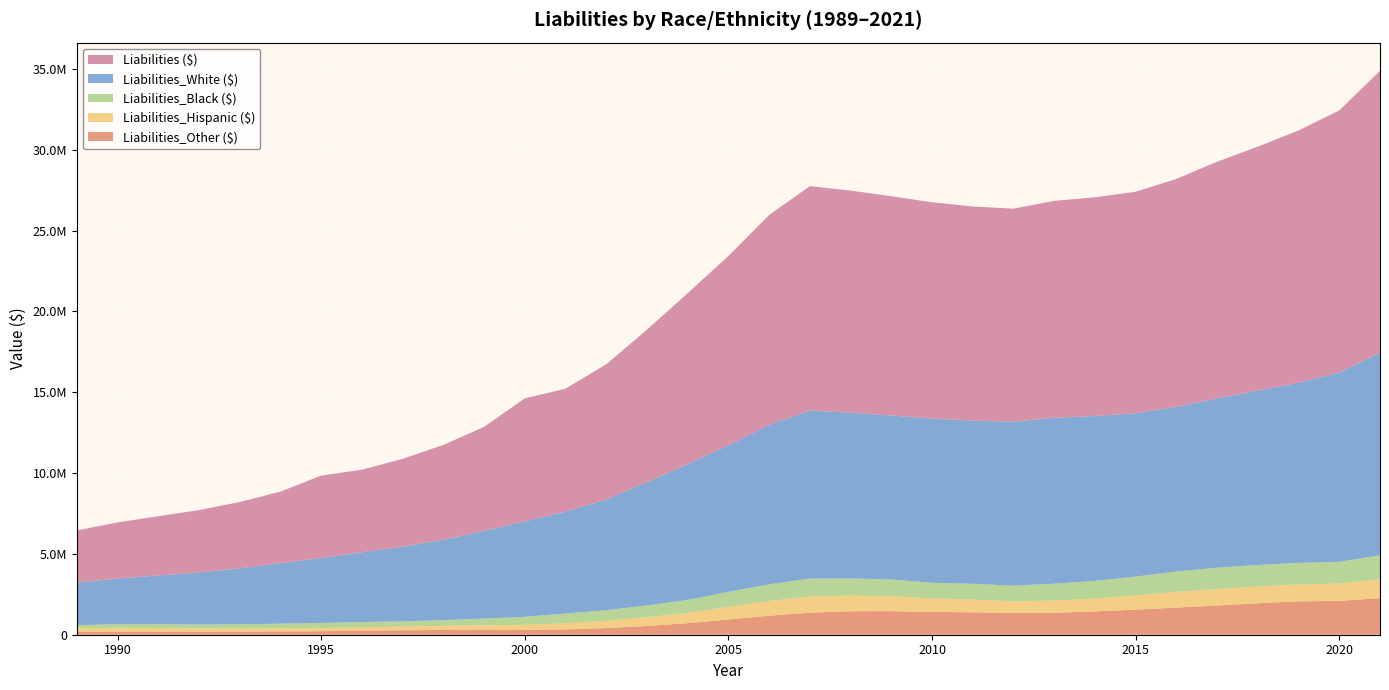

Reading right to left, list all the values displayed in this chart.

Liabilities_Other ($): 2021=2260295	2020=2095362	2019=2064749	2018=1943702	2017=1806680	2016=1680264	2015=1548703	2014=1443146	2013=1358791	2012=1350836	2011=1385623	2010=1411585	2009=1455488	2008=1453746	2007=1368354	2006=1175093	2005=940421	2004=715958	2003=541022	2002=410419	2001=327071	2000=299390	1999=295601	1998=297115	1997=274698	1996=248876	1995=217331	1994=207509	1993=198222	1992=194888	1991=199925	1990=201409	1989=187433
Liabilities_Hispanic ($): 2021=1174942	2020=1066137	2019=1046570	2018=1034533	2017=1019675	2016=972791	2015=879760	2014=795872	2013=750816	2012=718108	2011=789794	2010=834351	2009=928108	2008=964022	2007=995280	2006=909250	2005=787539	2004=636980	2003=542073	2002=446222	2001=378301	2000=313169	1999=285757	1998=253208	1997=226894	1996=209010	1995=193986	1994=184065	1993=186104	1992=191989	1991=216817	1990=228300	1989=211289
Liabilities_Black ($): 2021=1477078	2020=1347747	2019=1333227	2018=1333505	2017=1318316	2016=1261369	2015=1165639	2014=1092351	2013=1048957	2012=965519	2011=975289	2010=964838	2009=1030792	2008=1063840	2007=1109958	2006=1033565	2005=926392	2004=796668	2003=730391	2002=658678	2001=605140	2000=495360	1999=417858	1998=351650	1997=326223	1996=326549	1995=316597	1994=290916	1993=264935	1992=242846	1991=235940	1990=219849	1989=192856
Liabilities_White ($): 2021=12527396	2020=11706807	2019=11150279	2018=10784598	2017=10484140	2016=10180855	2015=10106461	2014=10197317	2013=10259202	2012=10141344	2011=10093129	2010=10163964	2009=10147061	2008=10254824	2007=10398955	2006=9862762	2005=9058751	2004=8412208	2003=7619303	2002=6848192	2001=6299329	2000=5900384	1999=5428883	1998=4966929	1997=4611579	1996=4318222	1995=4013089	1994=3742579	1993=3453504	1992=3224120	1991=3012034	1990=2822975	1989=2633502
Liabilities ($): 2021=17439711	2020=16216053	2019=15594825	2018=15096338	2017=14628811	2016=14095279	2015=13700563	2014=13528686	2013=13417766	2012=13175807	2011=13243835	2010=13374738	2009=13561449	2008=13736432	2007=13872547	2006=12980670	2005=11713103	2004=10561814	2003=9432789	2002=8363511	2001=7609841	2000=7609841	1999=6428099	1998=5868902	1997=5439394	1996=5102657	1995=5102657	1994=4425069	1993=4102765	1992=3853843	1991=3664716	1990=3472533	1989=3225080